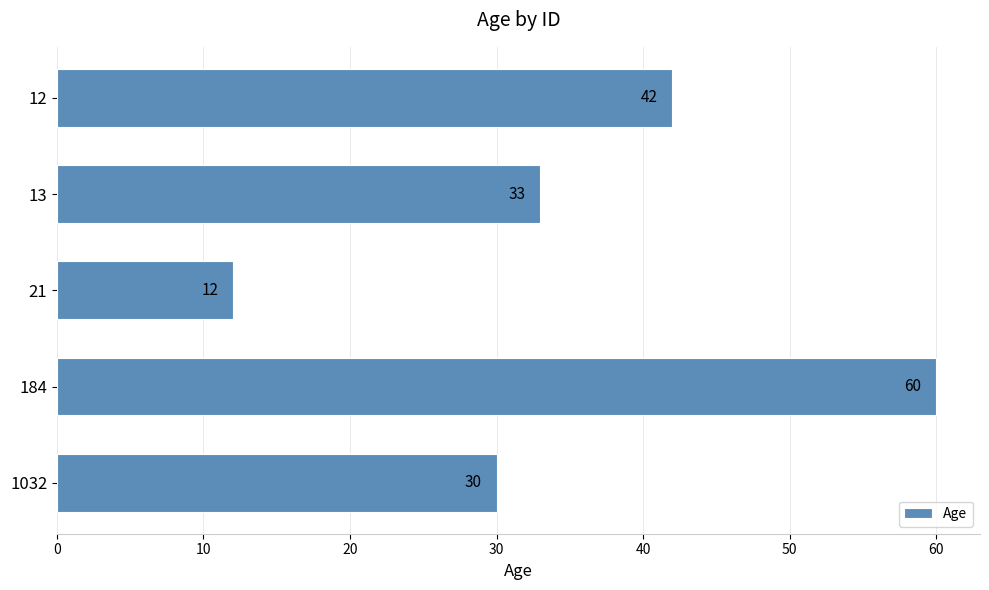

Which has a higher value, 13 or 21?

13